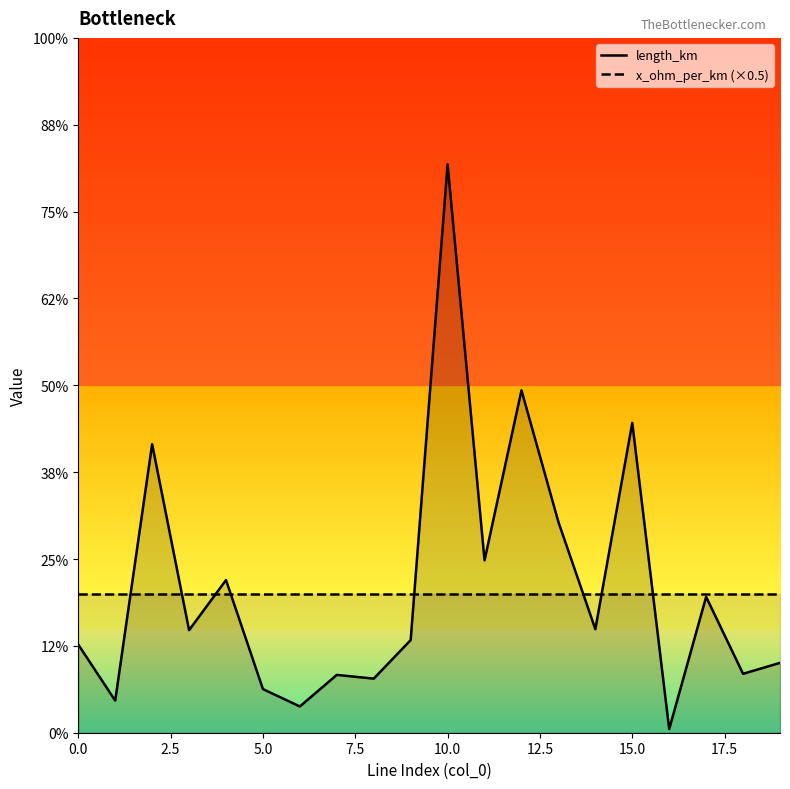

Count the x_ohm_per_km (×0.5) values in the range 0 to 1.

20